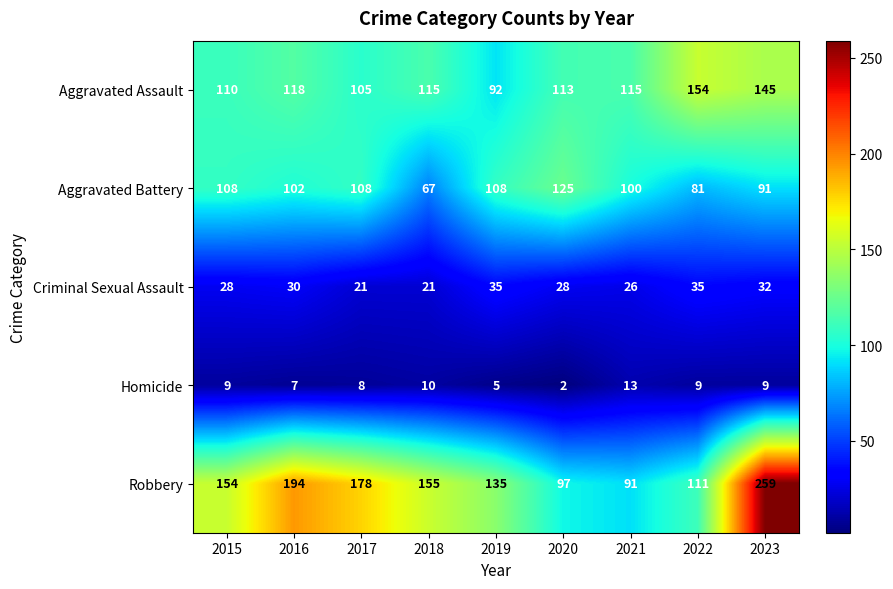

At how many categories does at least one series exceed 227?

1